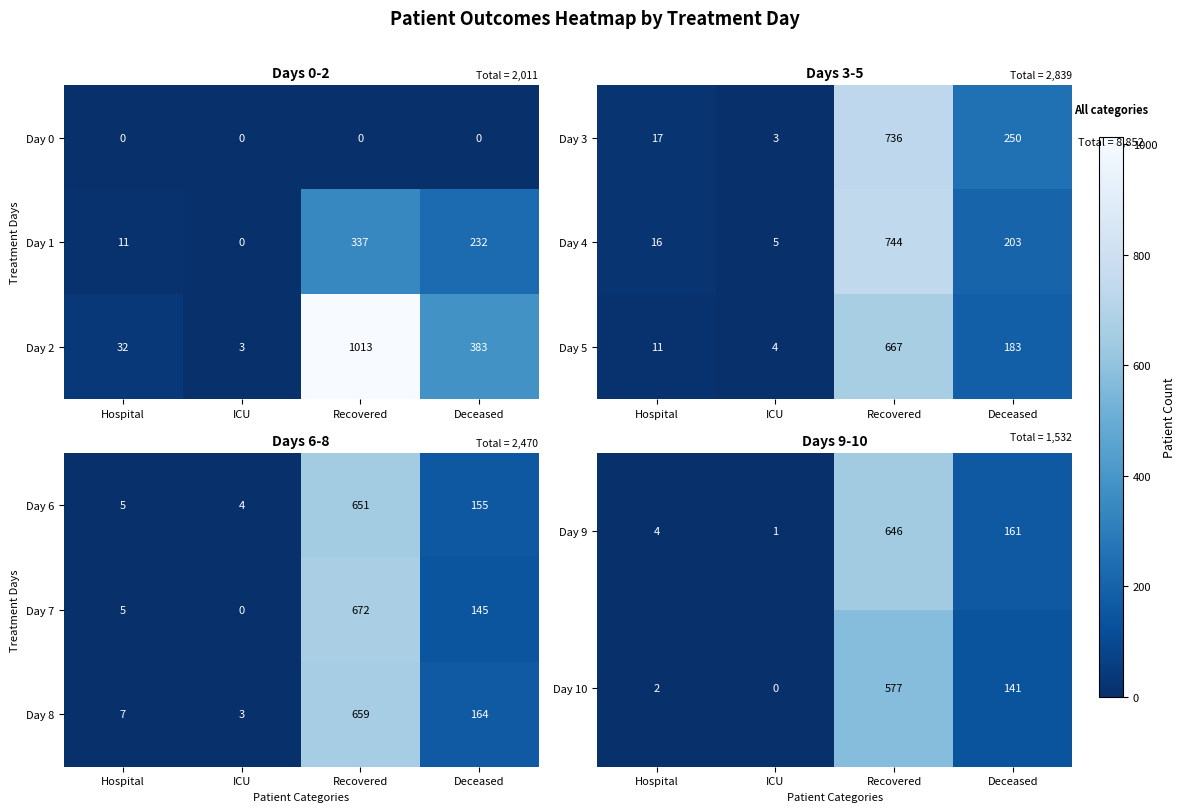

What is the difference between the maximum and minimum values in the Day 8 series?

656